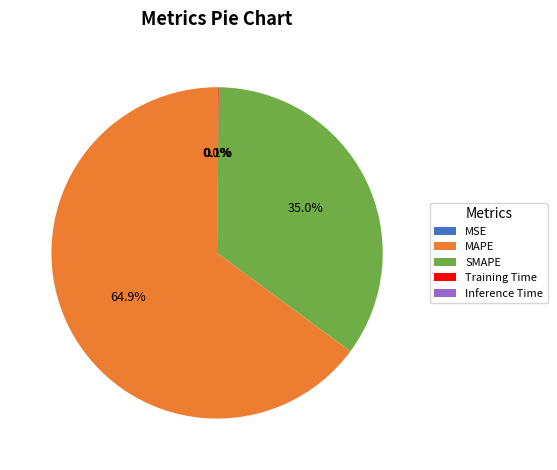

True or false: MAPE accounts for 50% of the total.

False